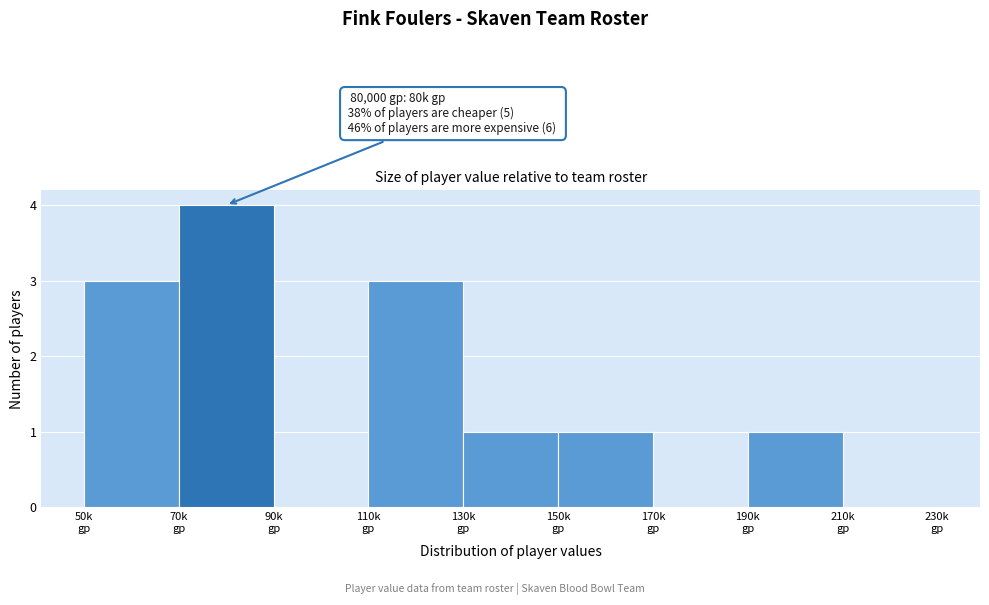

What is the sum of all values?

13